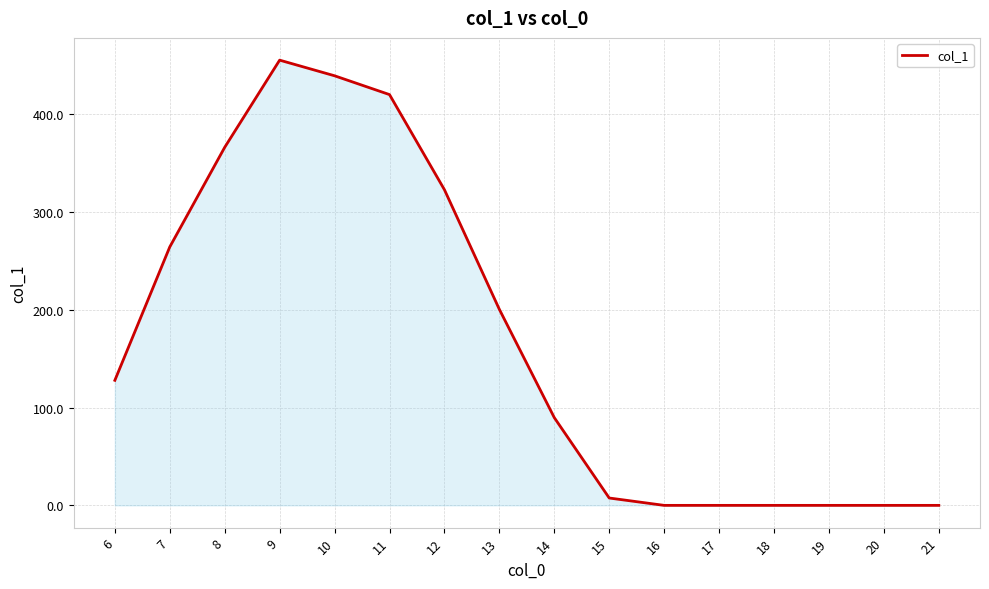

What is the difference between the maximum and minimum values?

455.4